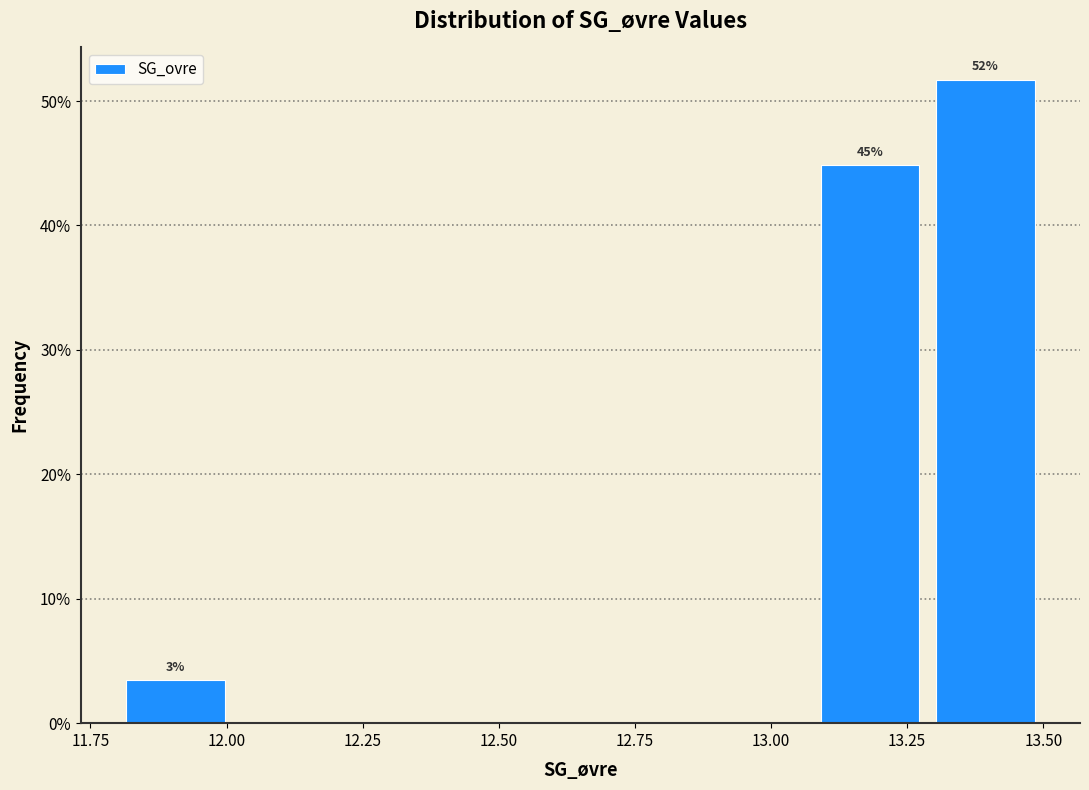

Which range on the x-axis has the tallest bar?

13.30 to 13.50